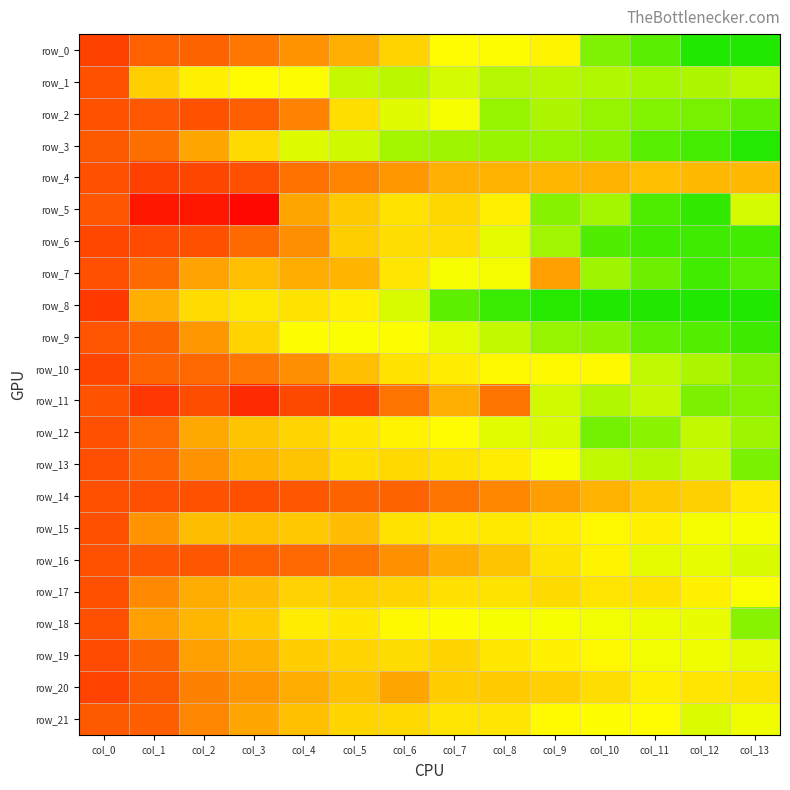

At which label is row_10 closest to 0?

col_13